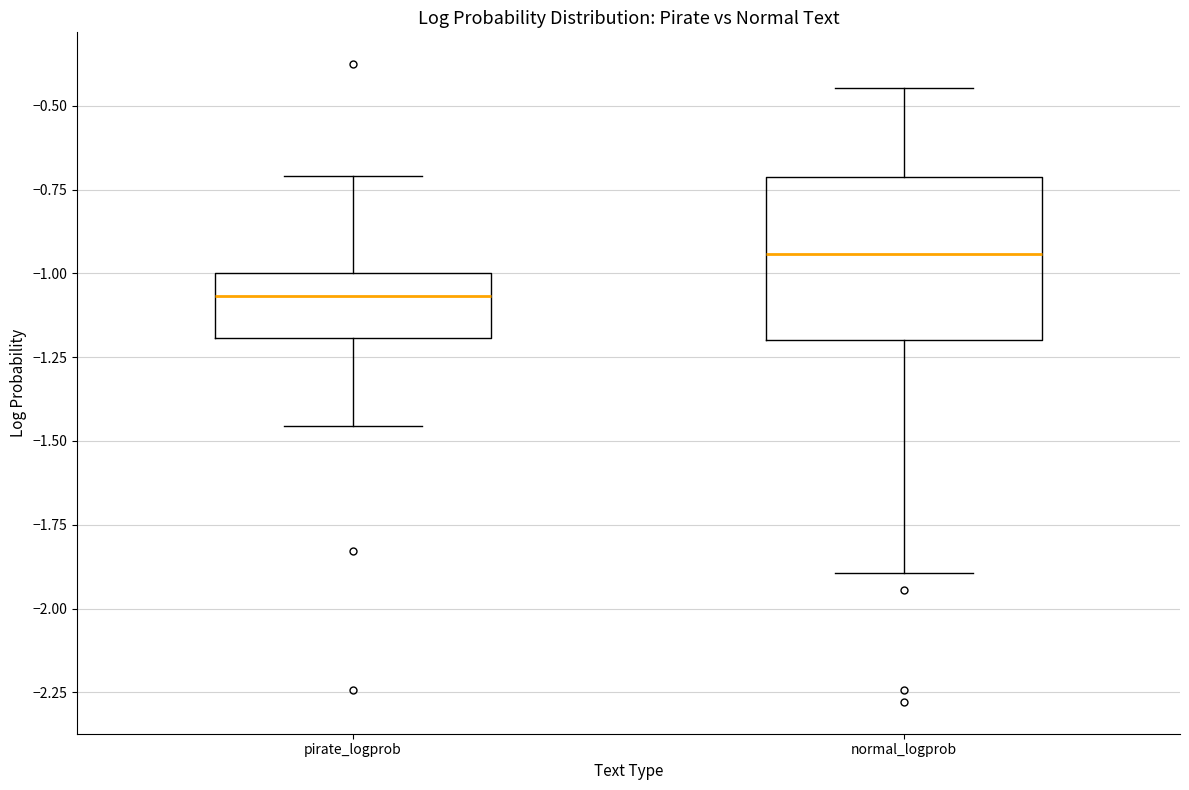

Which box is the tallest, from its lower edge to its upper edge?

normal_logprob